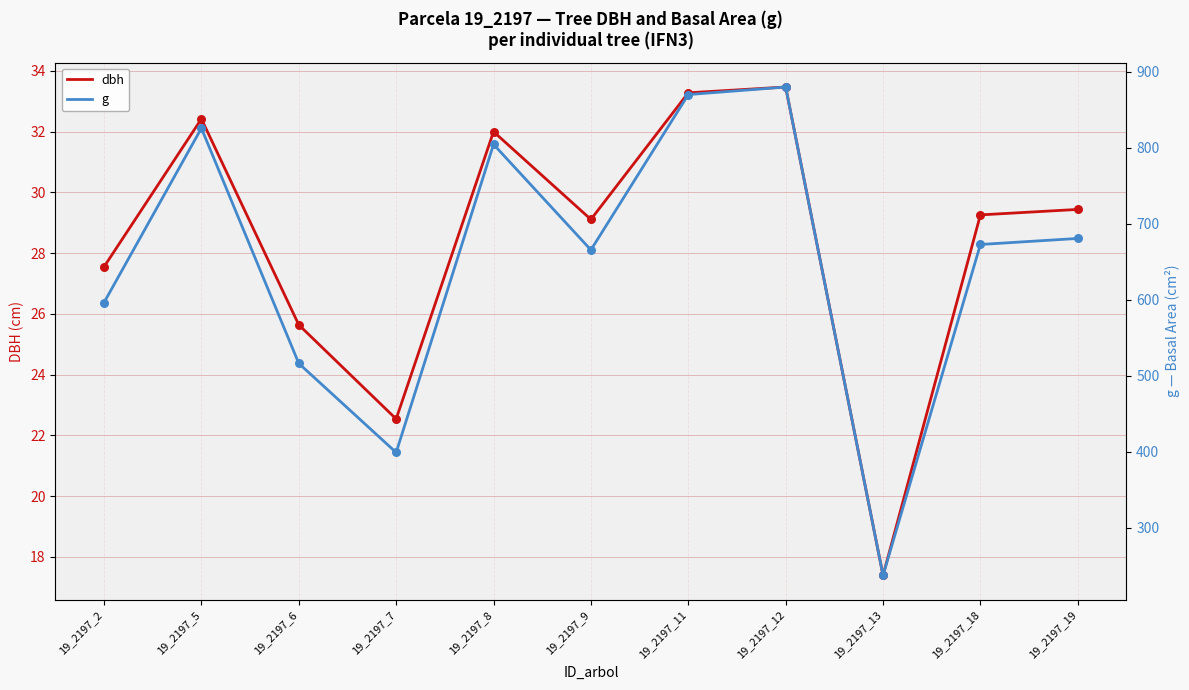

What are all the series names shown in the legend?

dbh, g